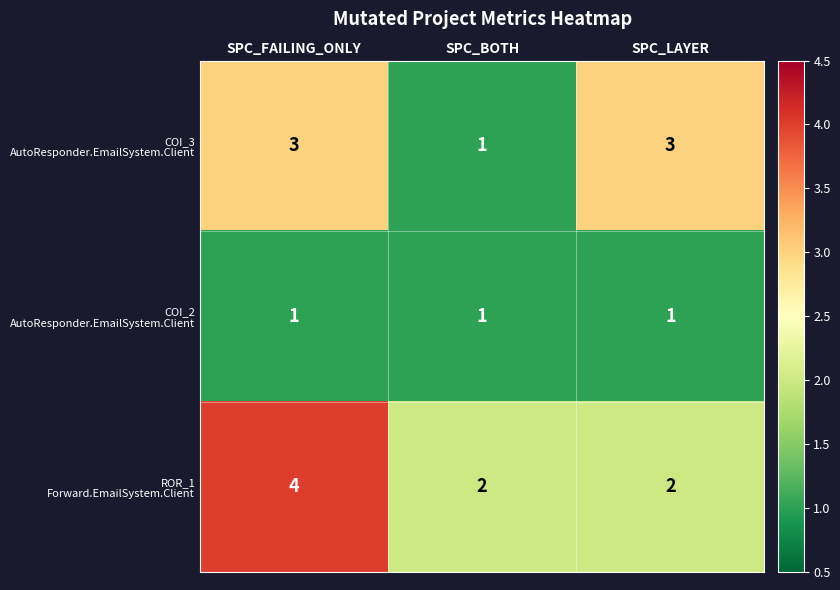

What is the spread (max minus min) of values at SPC_FAILING_ONLY?

3